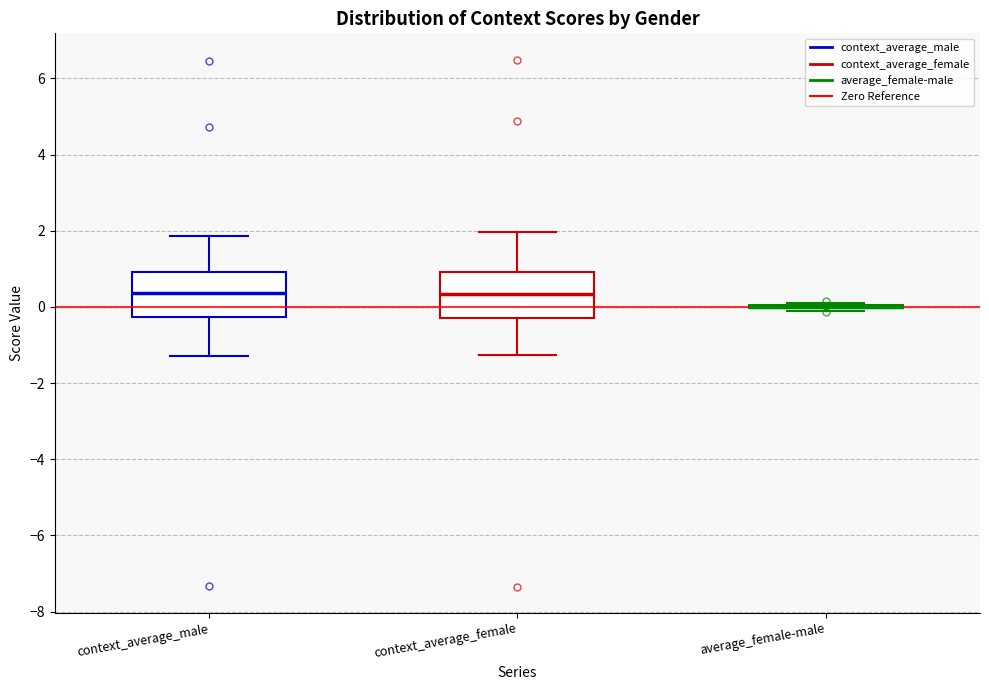

Reading left to right, read every box against the y-axis: the position of its median line, the range the box covers, and the ends of its whiskers. The values are not printed on the chart, so give them approximately, as read against the axis.

context_average_male: median 0.4, box -0.2 to 1.0, whiskers -1.2 to 1.8
context_average_female: median 0.4, box -0.2 to 1.0, whiskers -1.2 to 2.0
average_female-male: box collapsed to a line at 0.0, whiskers -0.2 to 0.2